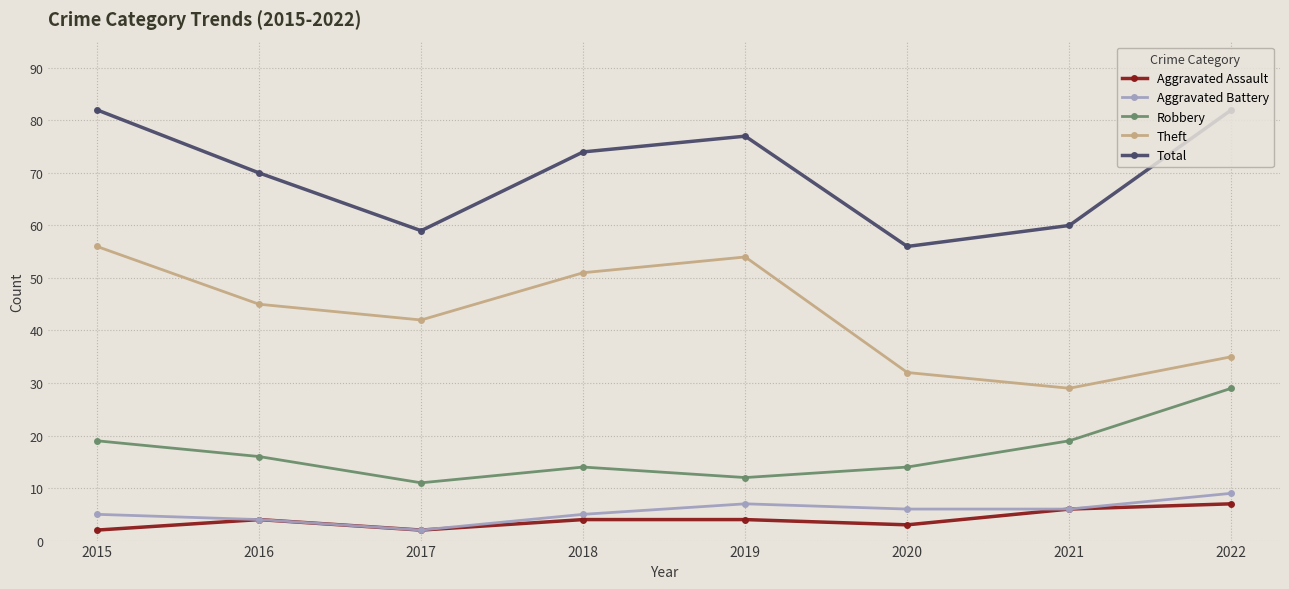

How many Aggravated Assault values are between 3 and 6?

5